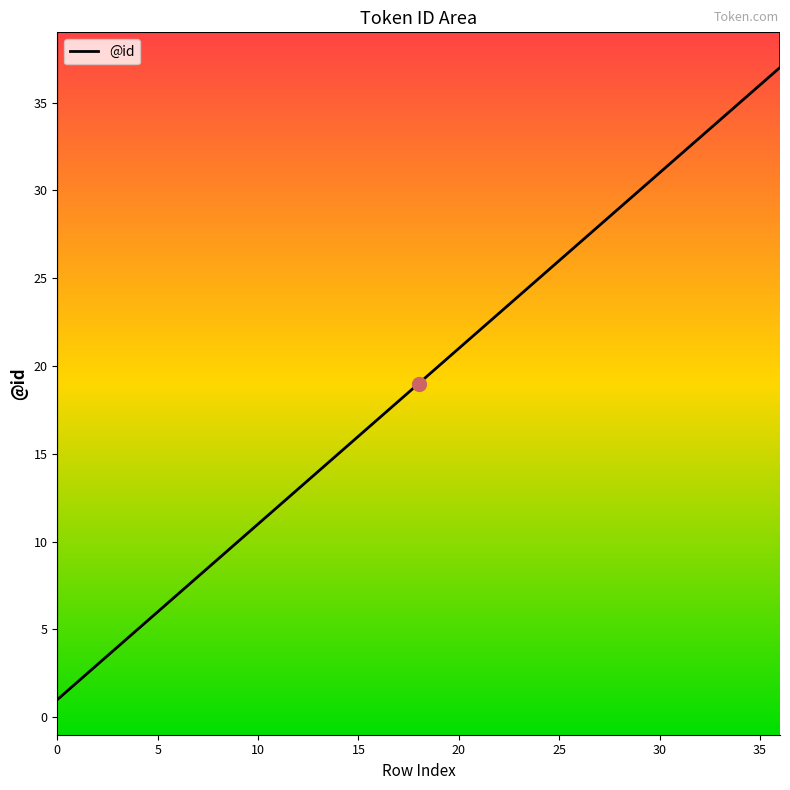

What is the maximum value shown in the chart?

37